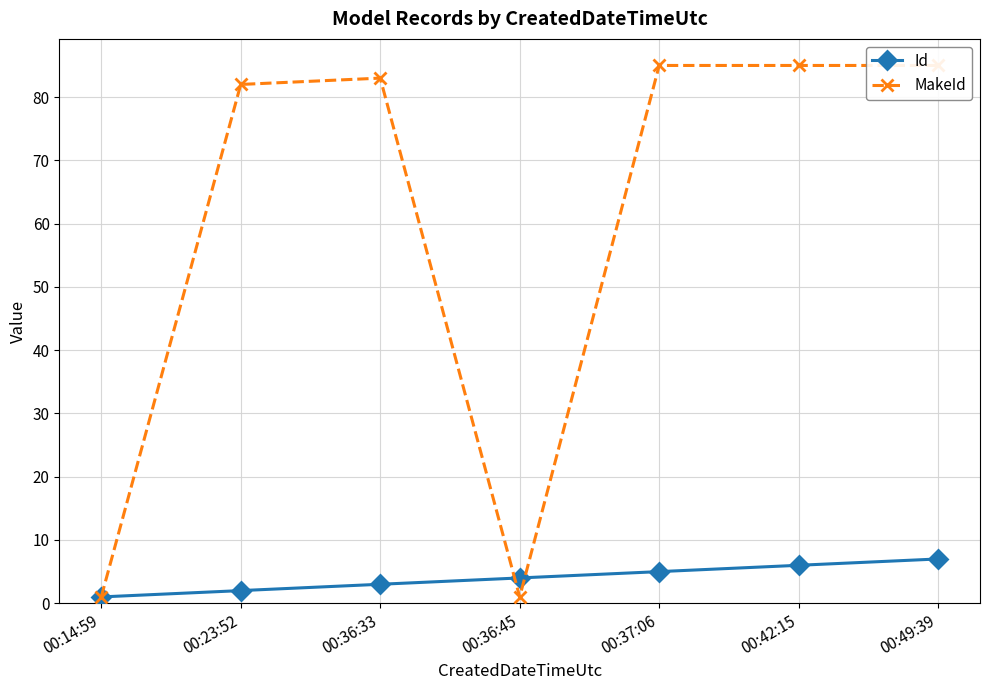

How many categories are shown in the chart?

7